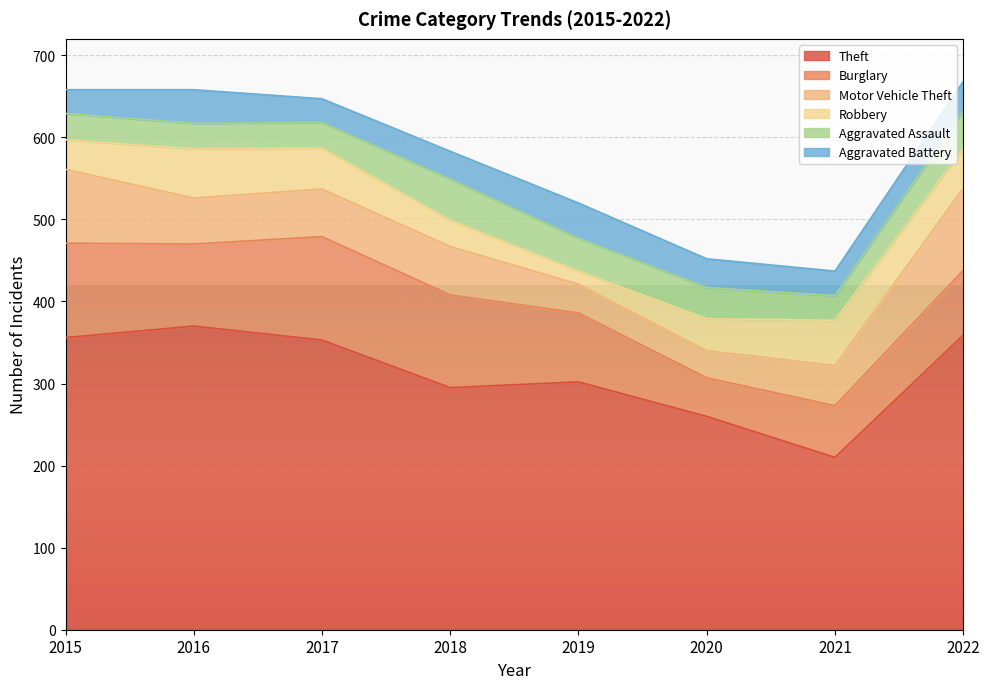

What is the sum of all Aggravated Battery values?

277